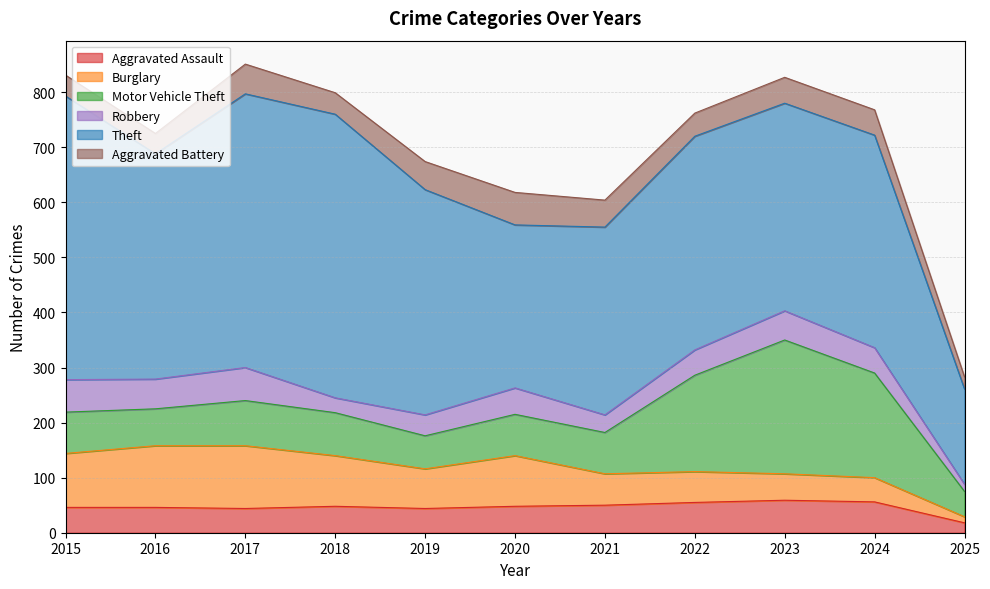

What is the value of the Aggravated Assault point at the 10th from the left?

56